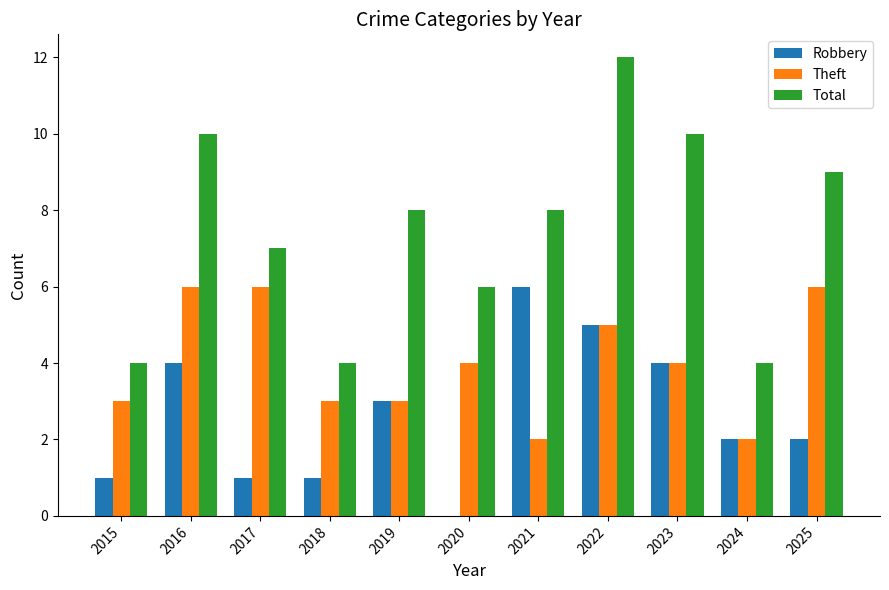

Which series changed the most between 2018 and 2025?

Total